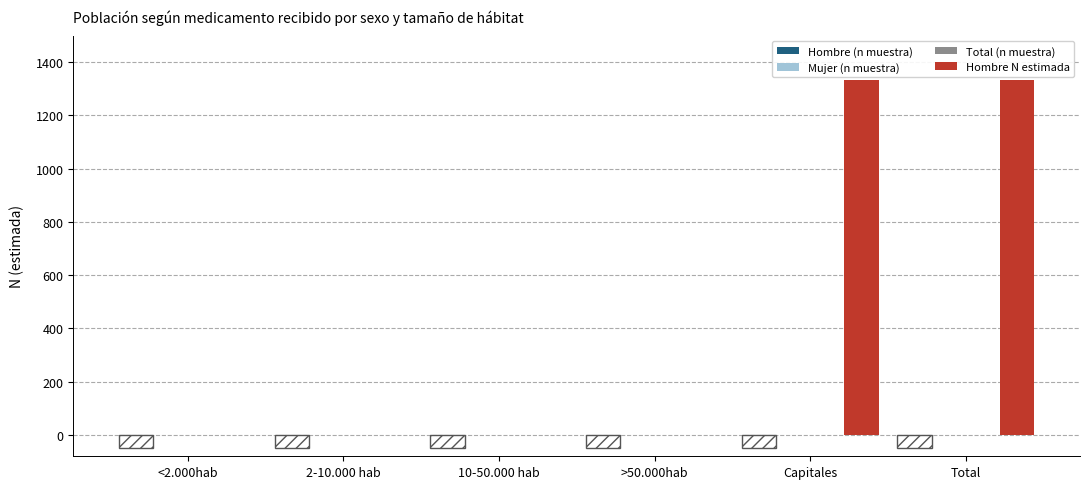

Rank the categories by Hombre N estimada value from highest to lowest.

Capitales, Total, <2.000hab, 2-10.000 hab, 10-50.000 hab, >50.000hab